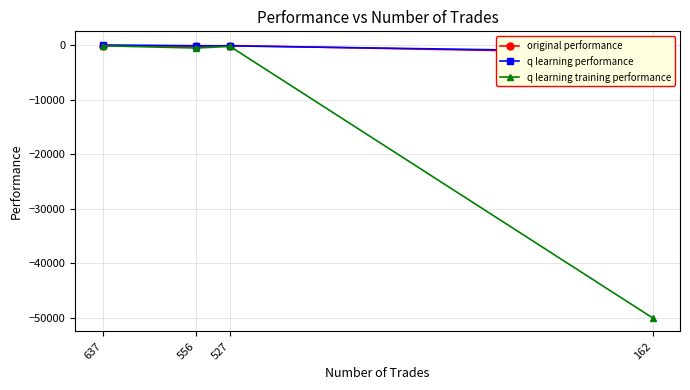

Which series has the widest spread of values?

q learning training performance